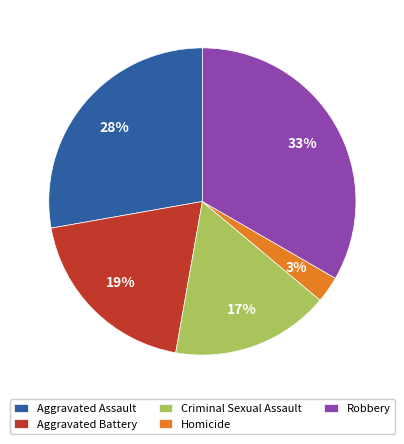

Between Homicide and Aggravated Battery, which is larger?

Aggravated Battery